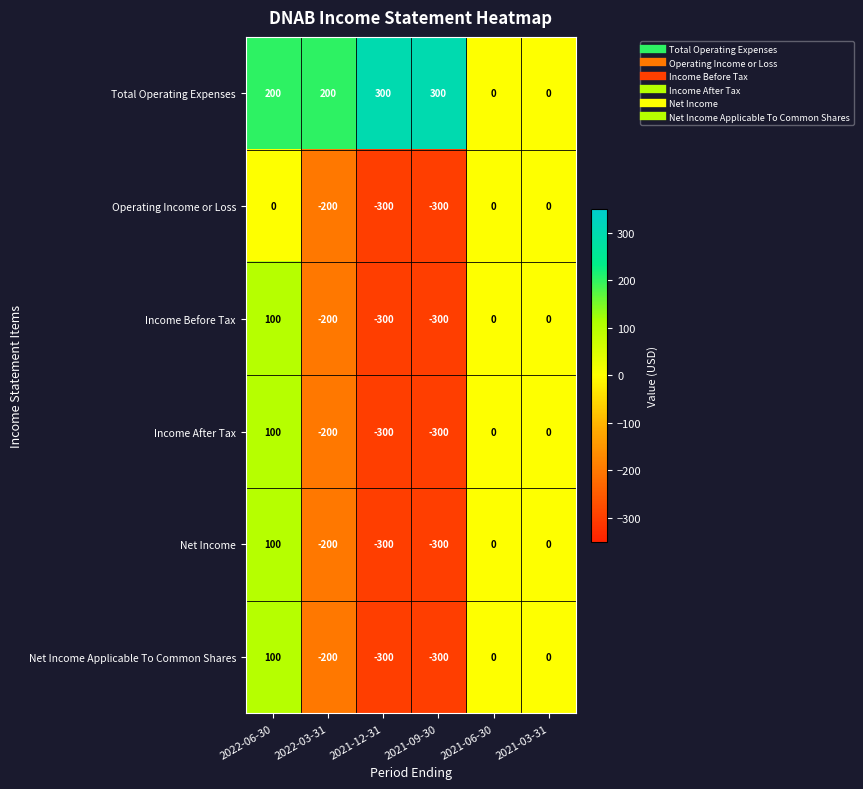

Which series has the largest total across all categories?

Total Operating Expenses